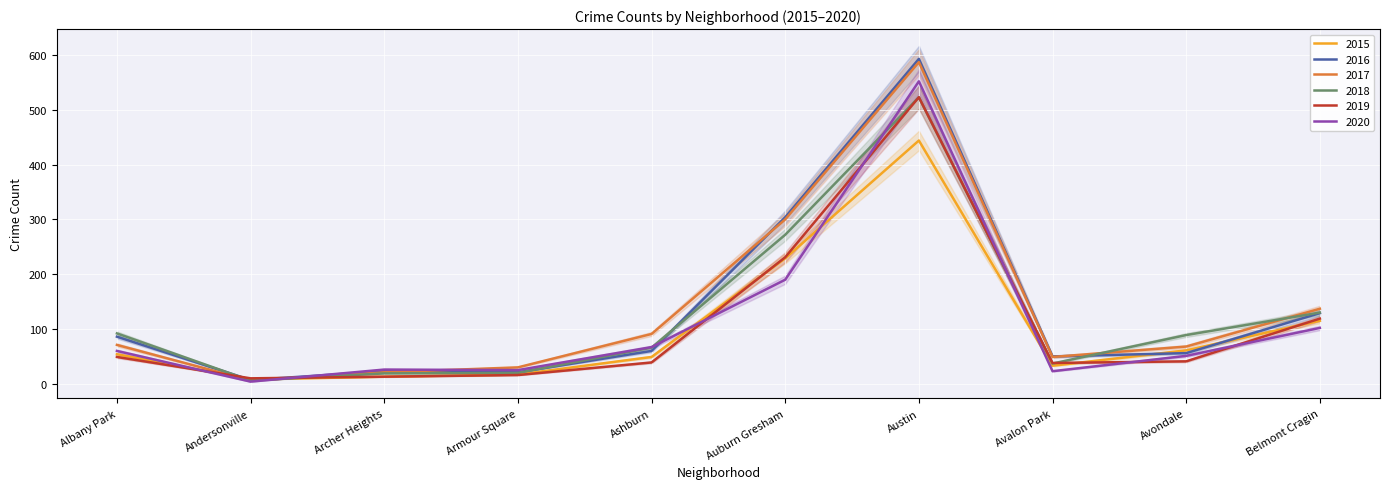

Which series has the largest range (max minus min)?

2016